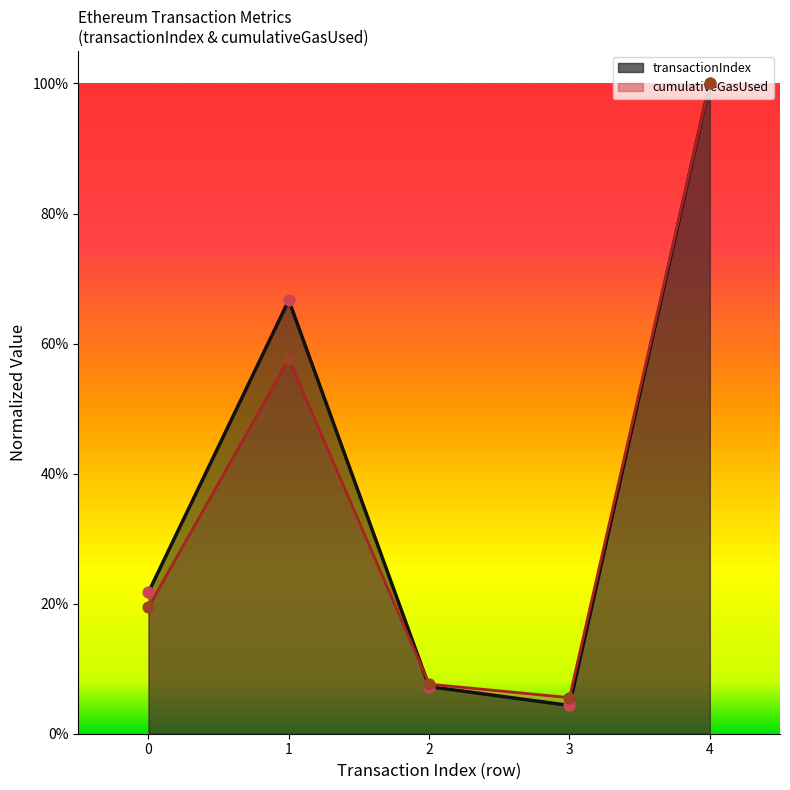

Is the value of transactionIndex at 3 greater than the value of cumulativeGasUsed at 4?

No